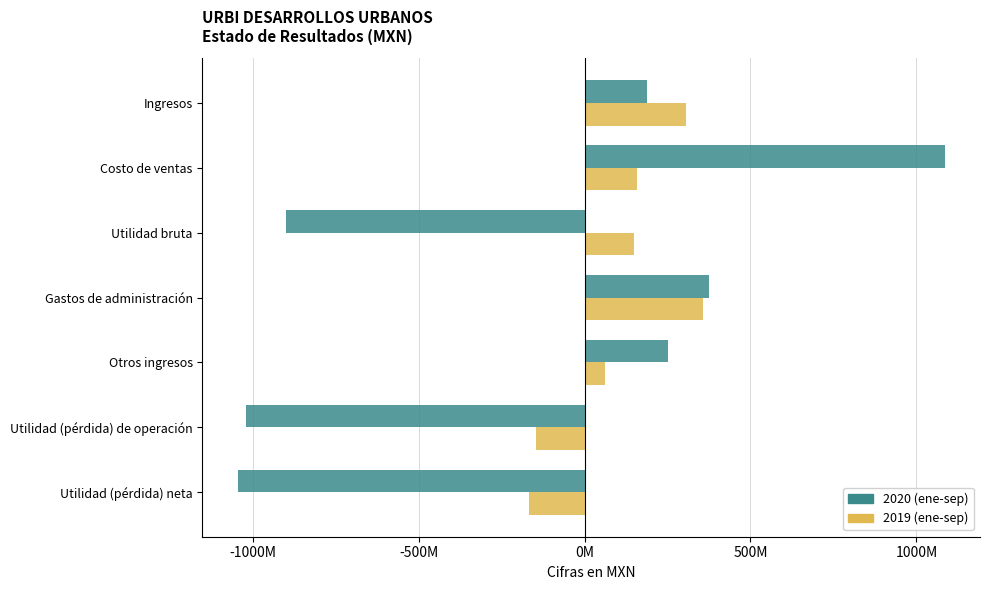

Are the bars horizontal?

Yes